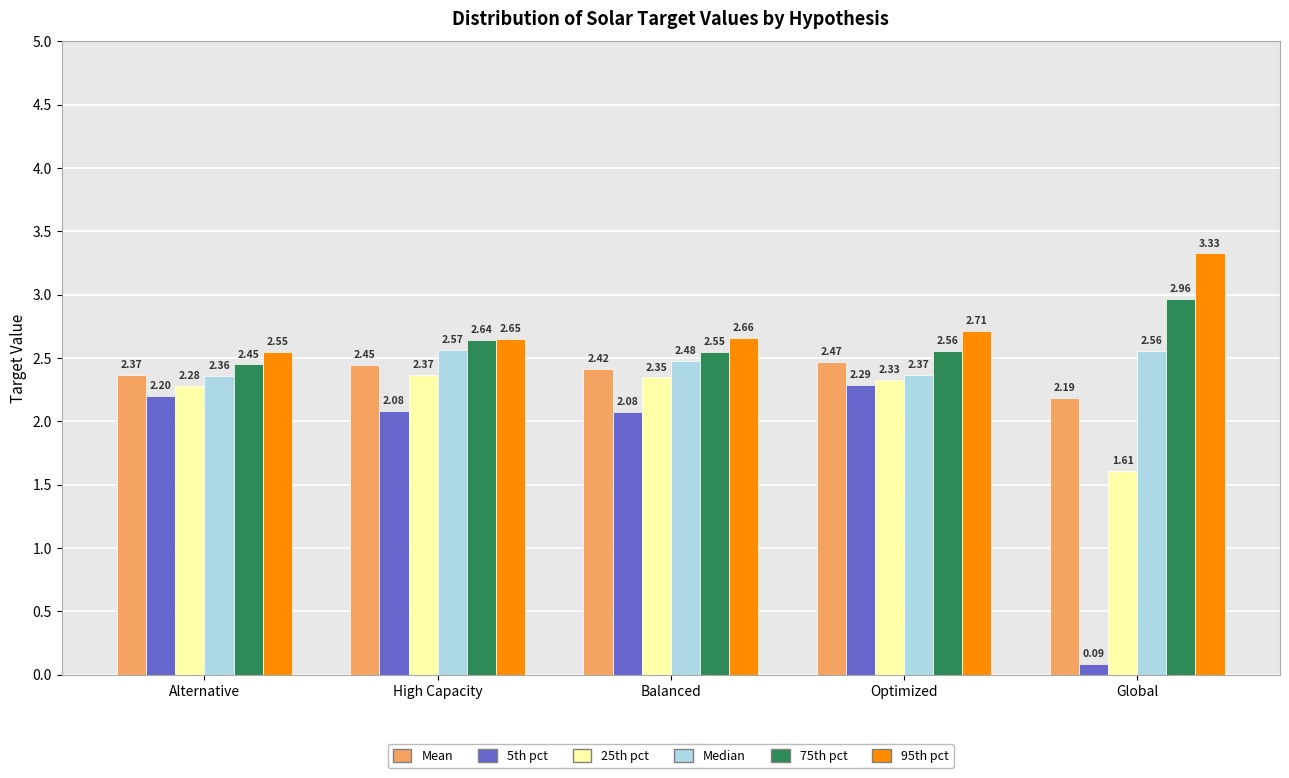

Which series changed the most between High Capacity and Global?

5th pct